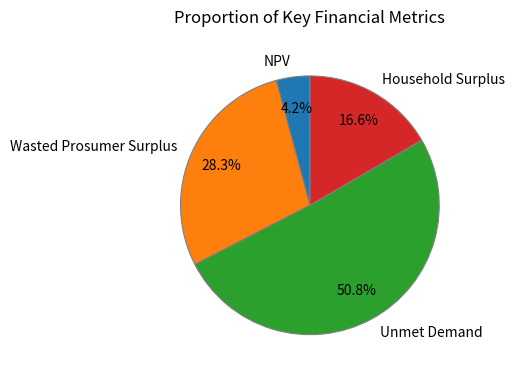

Which category has the smallest portion of the pie?

NPV